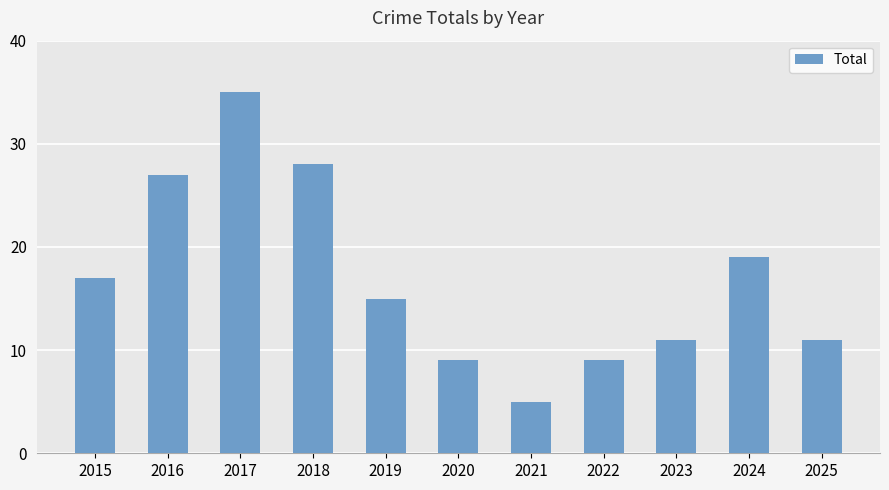

Reading right to left, extract all data points from this chart.

11	19	11	9	5	9	15	28	35	27	17